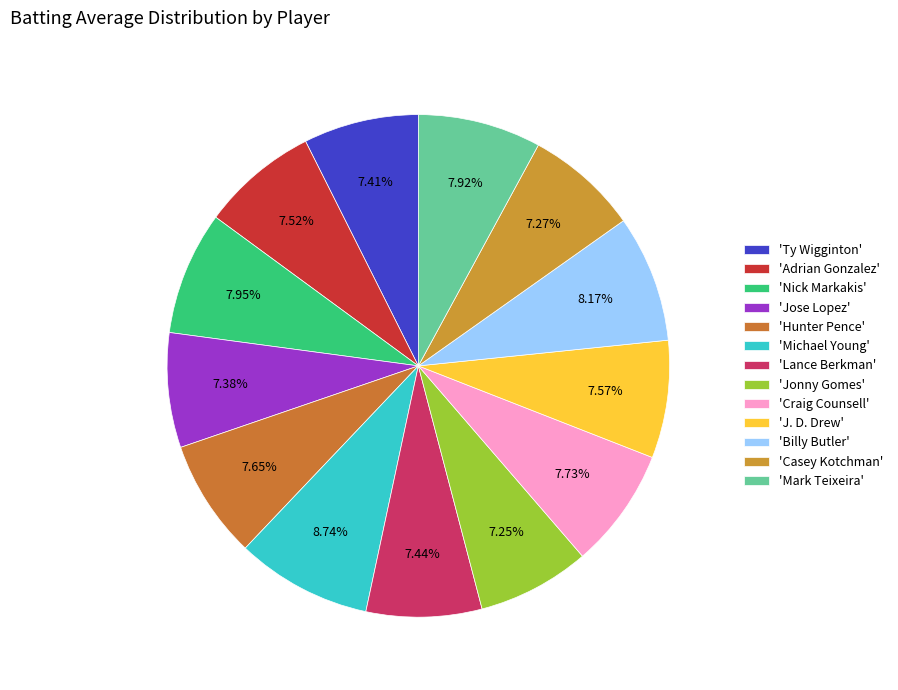

How many slices are in this pie chart?

13